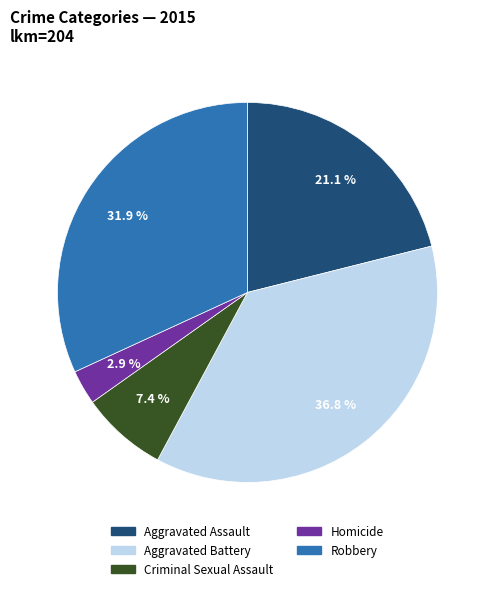

Does Homicide account for over 50% of the chart?

No